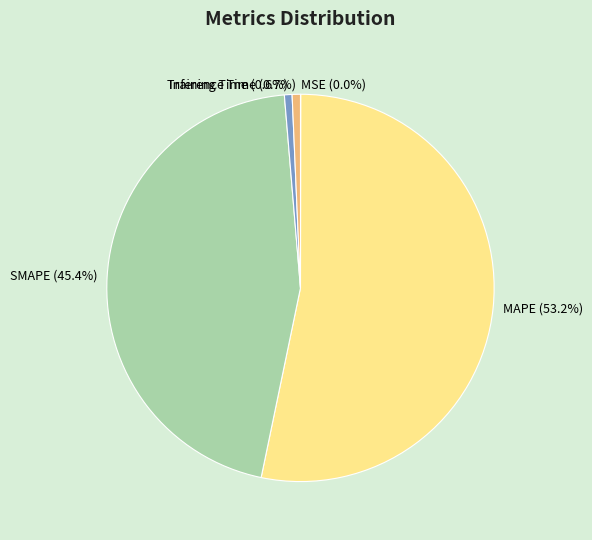

The SMAPE slice represents 52% of the pie. True or false?

False